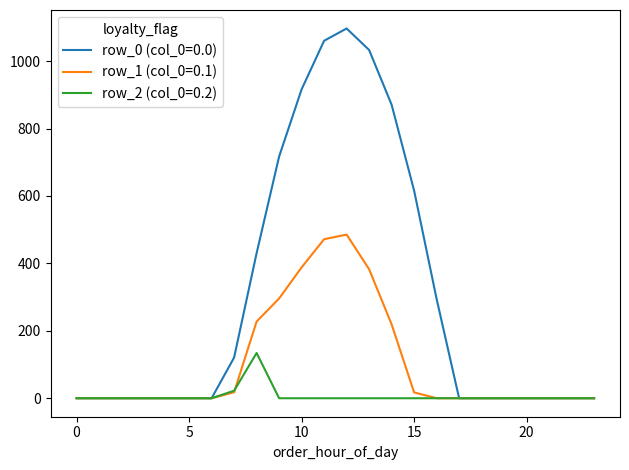

In row_2 (col_0=0.2), how many points are higher than both neighbors (excluding endpoints)?

1